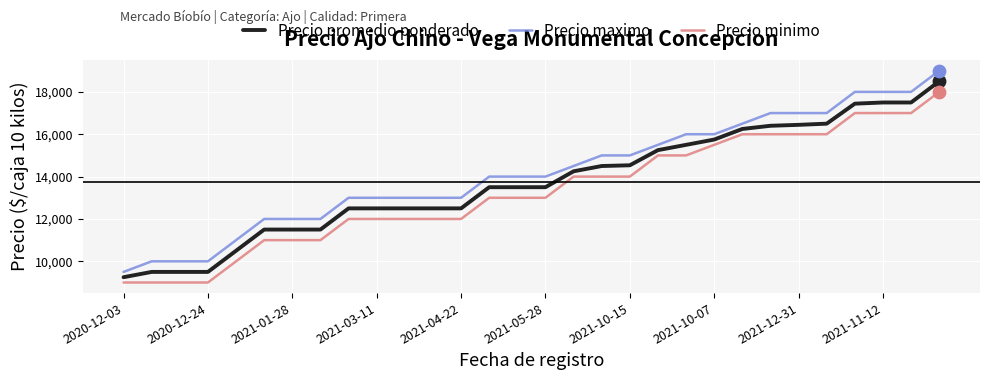

Which series has the largest range (max minus min)?

Precio maximo